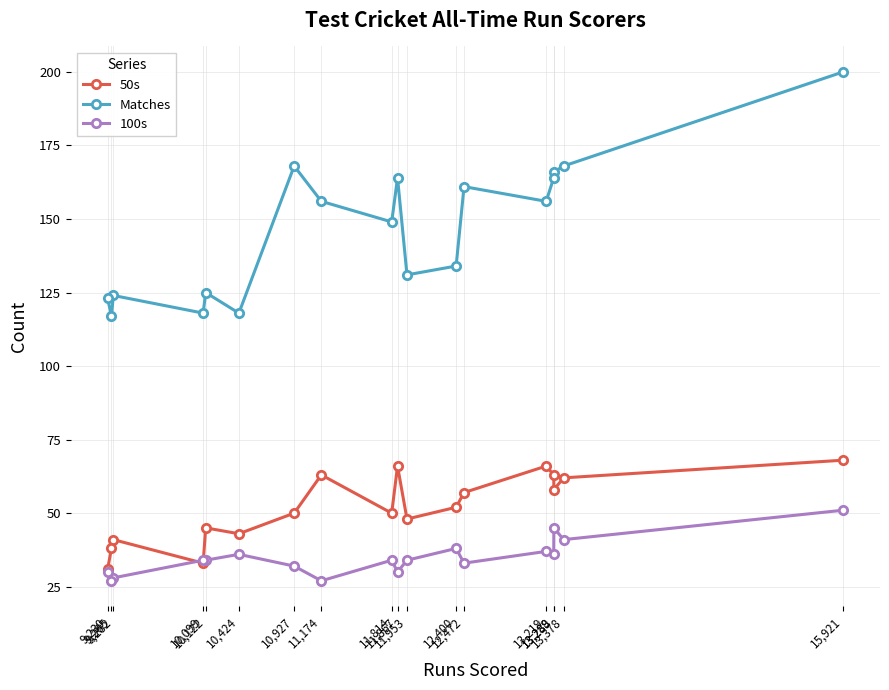

What is the approximate value of 50s at 10,927?

50